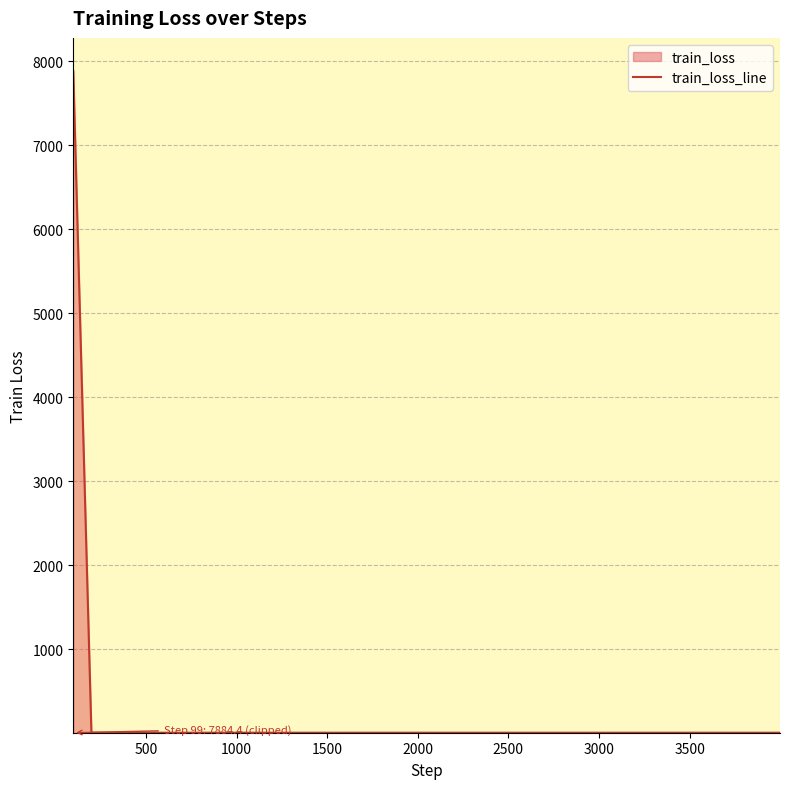

What is the sum of all values?

8221.2